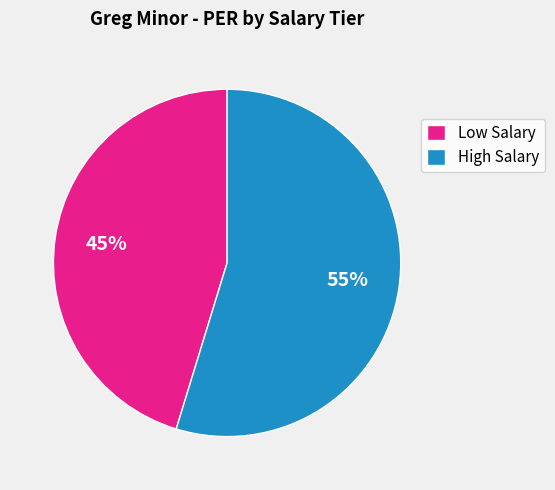

Count the number of slices in the pie.

2